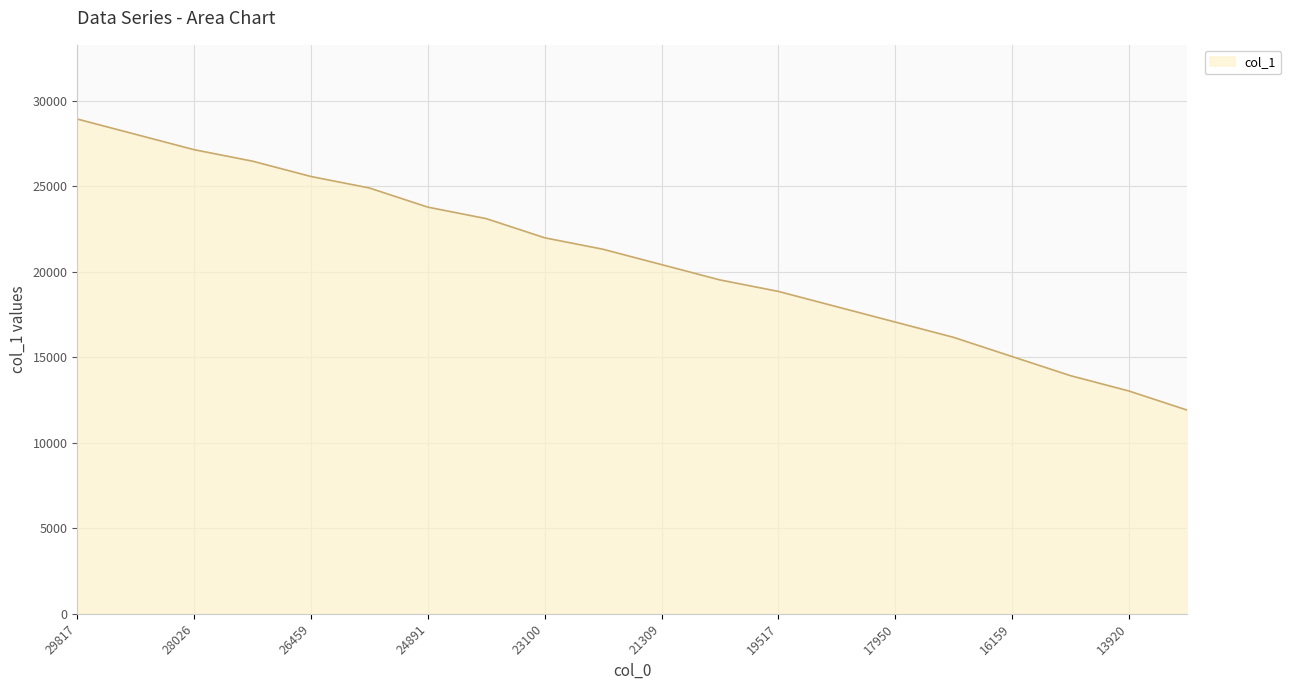

What is the greatest value displayed?

28922